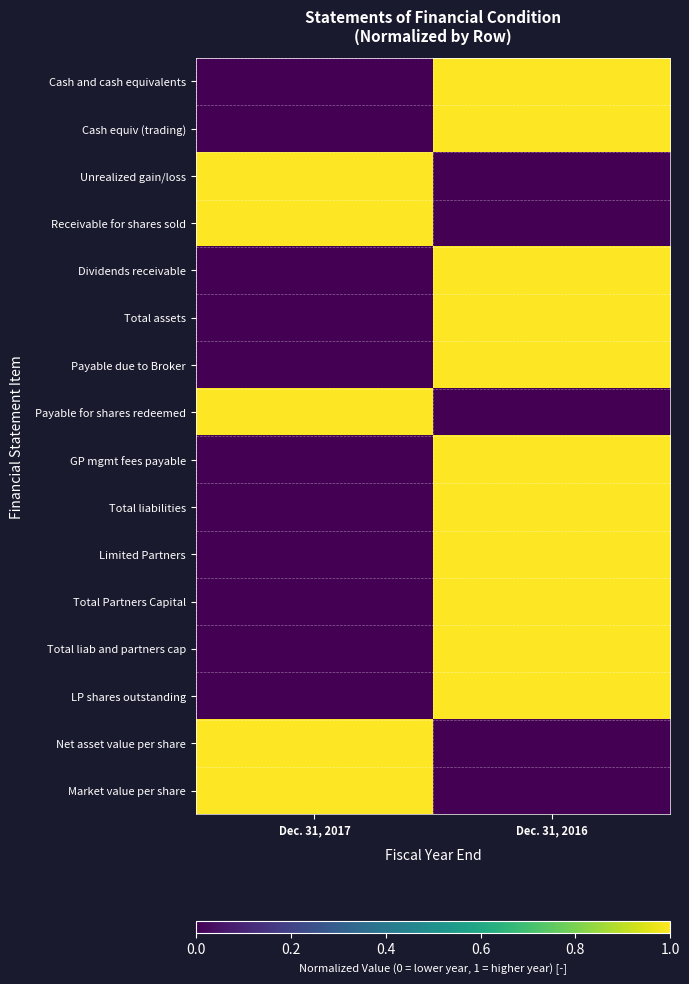

At which category is the sum across all series the highest?

Dec. 31, 2016